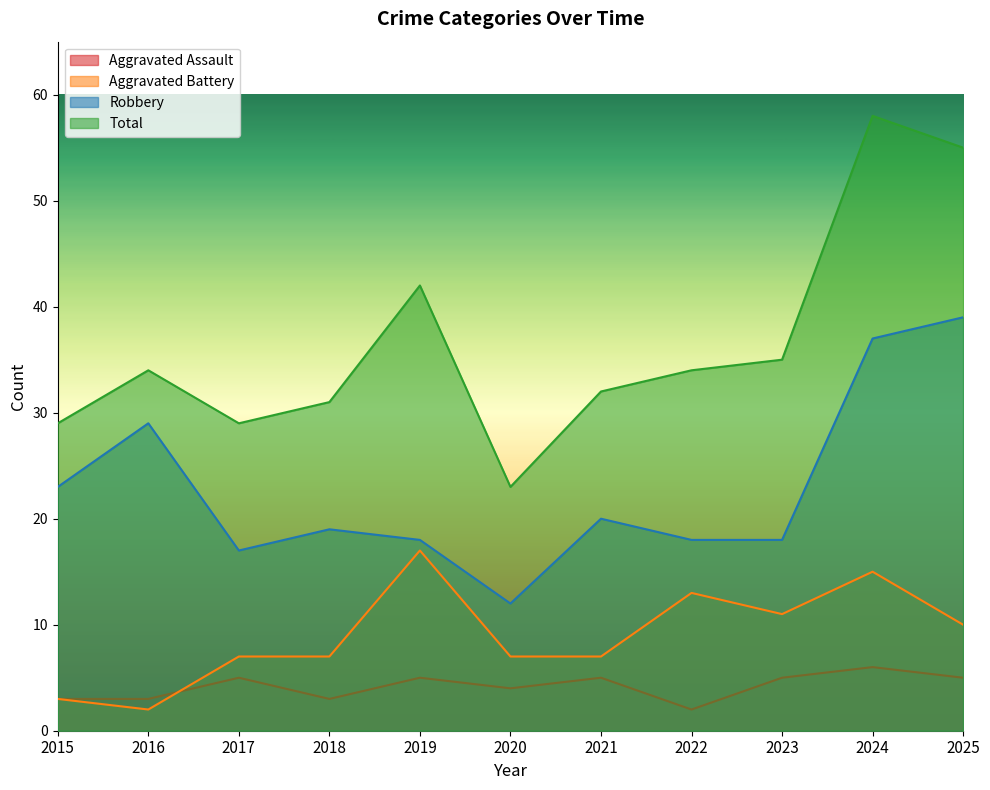

What is the difference between the Total values at 2018 and 2021?

1